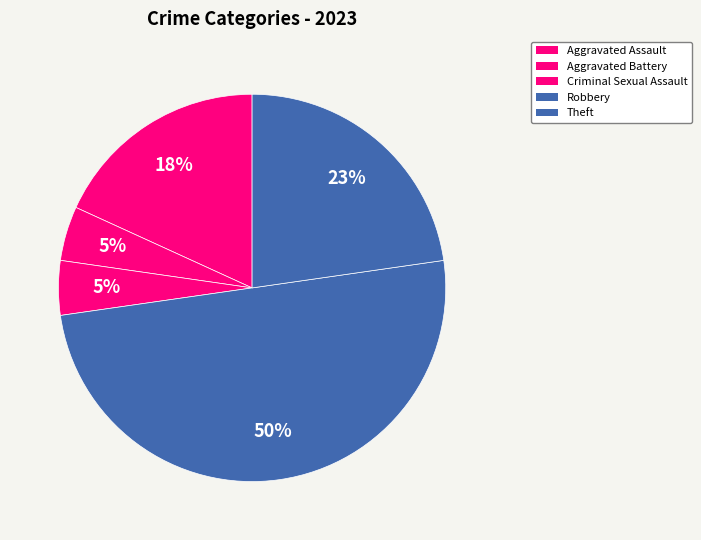

To the nearest percent, what is the combined percentage of Robbery and Aggravated Battery?

55%